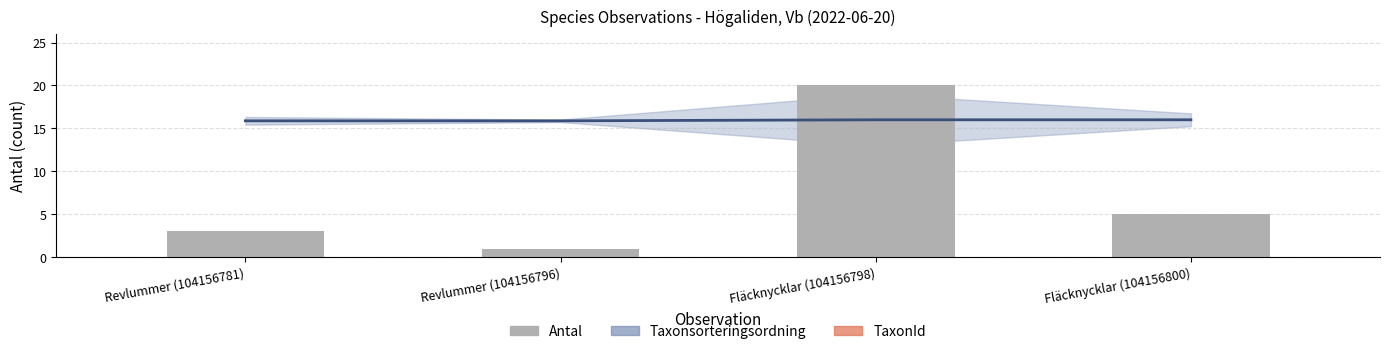

What is the ratio of the value at Fläcknycklar (104156800) to the value at Revlummer (104156796)?

5.0